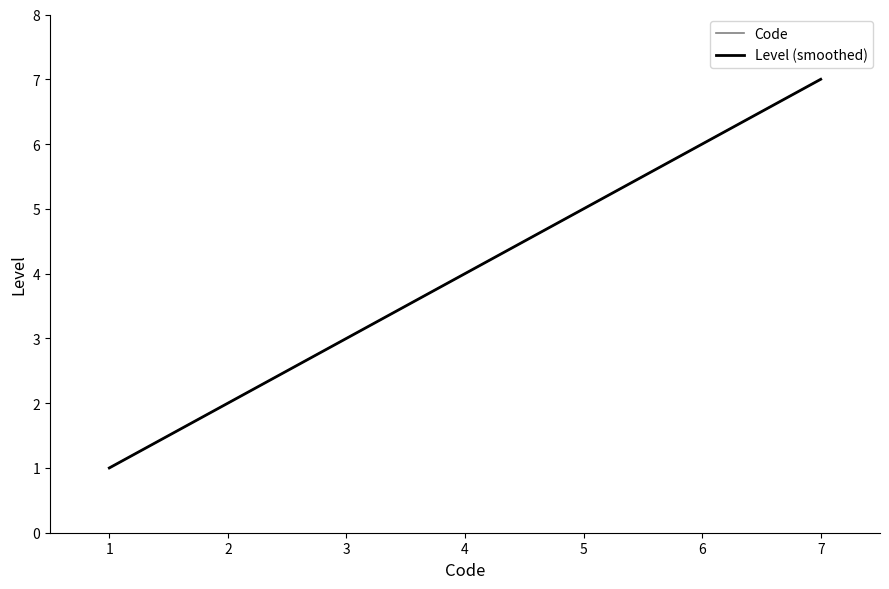

What are all the series names shown in the legend?

Code, Level (smoothed)